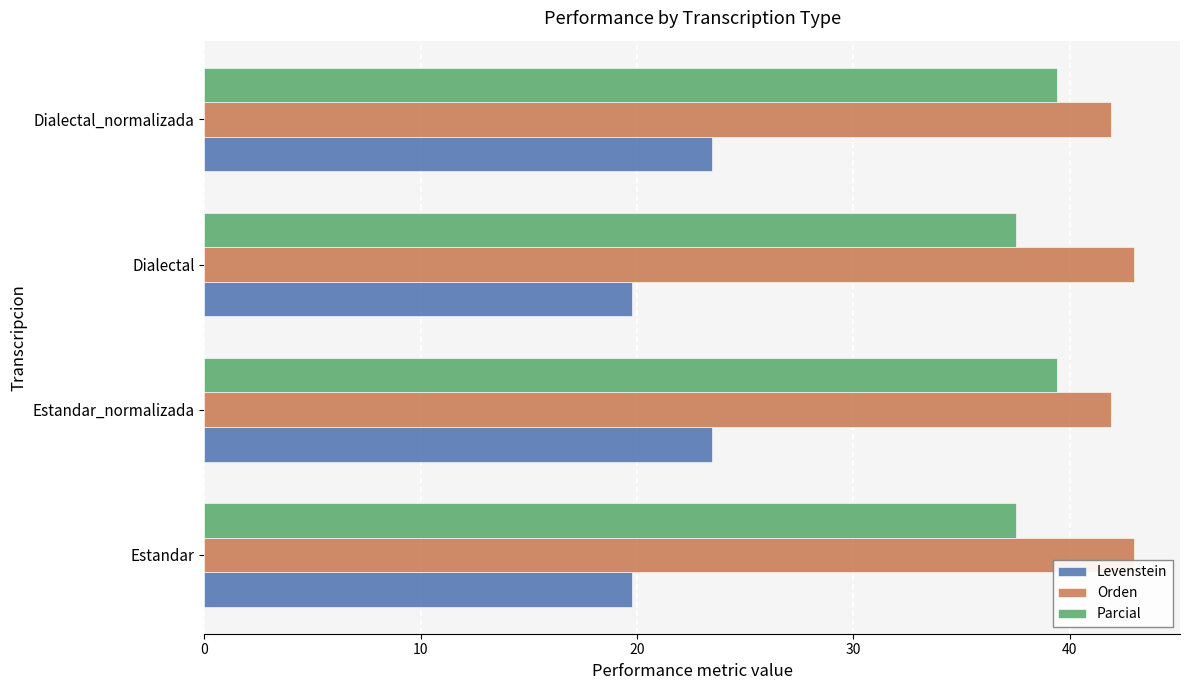

How many series are shown in this chart?

3